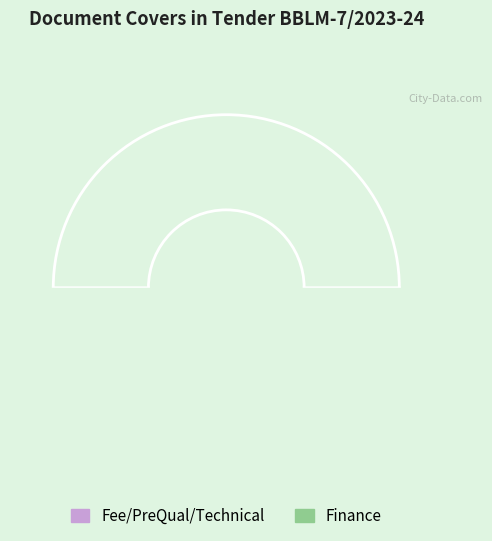

The Fee/PreQual/Technical slice represents 33% of the pie. True or false?

True